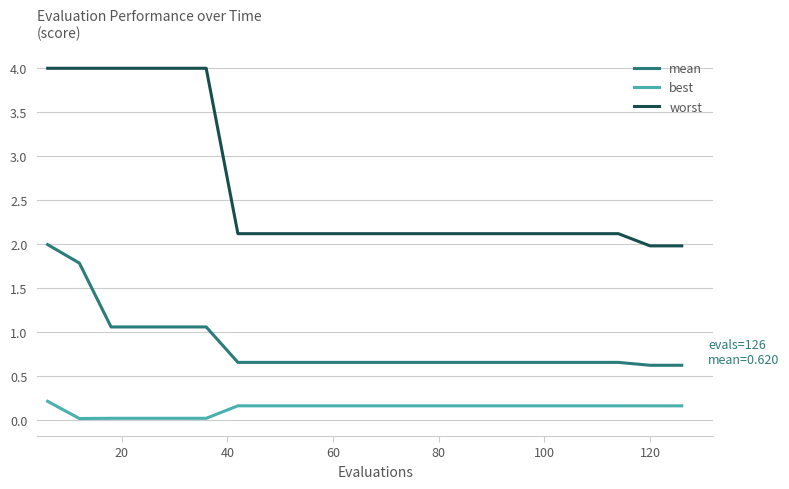

Which series has the largest total across all categories?

worst